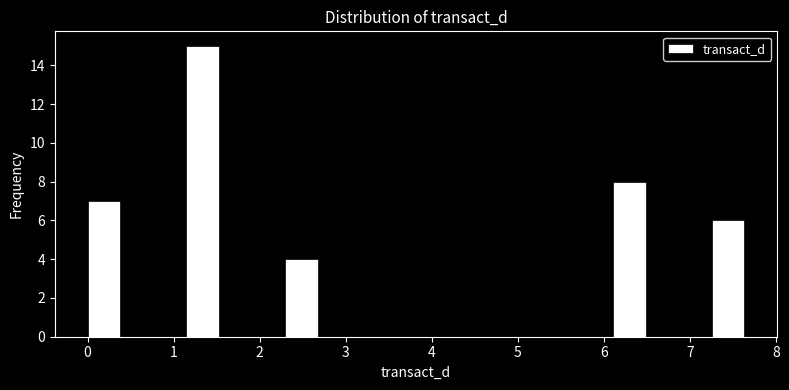

Read against the x-axis, roughly where is the centre of the tallest bar?

1.3